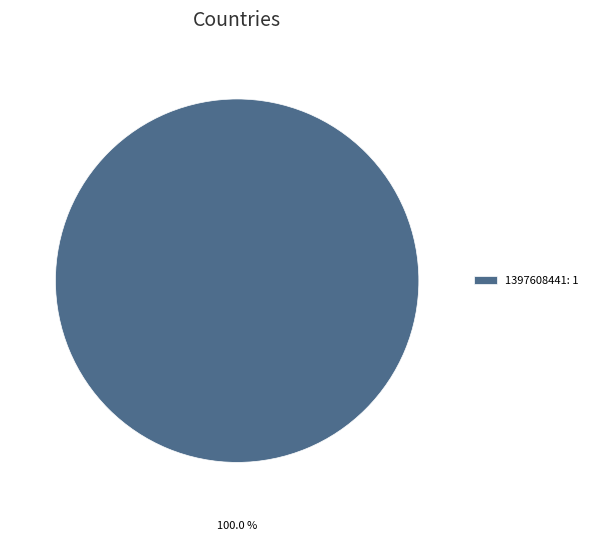

Rank the categories by value from lowest to highest.

1397608441: 1